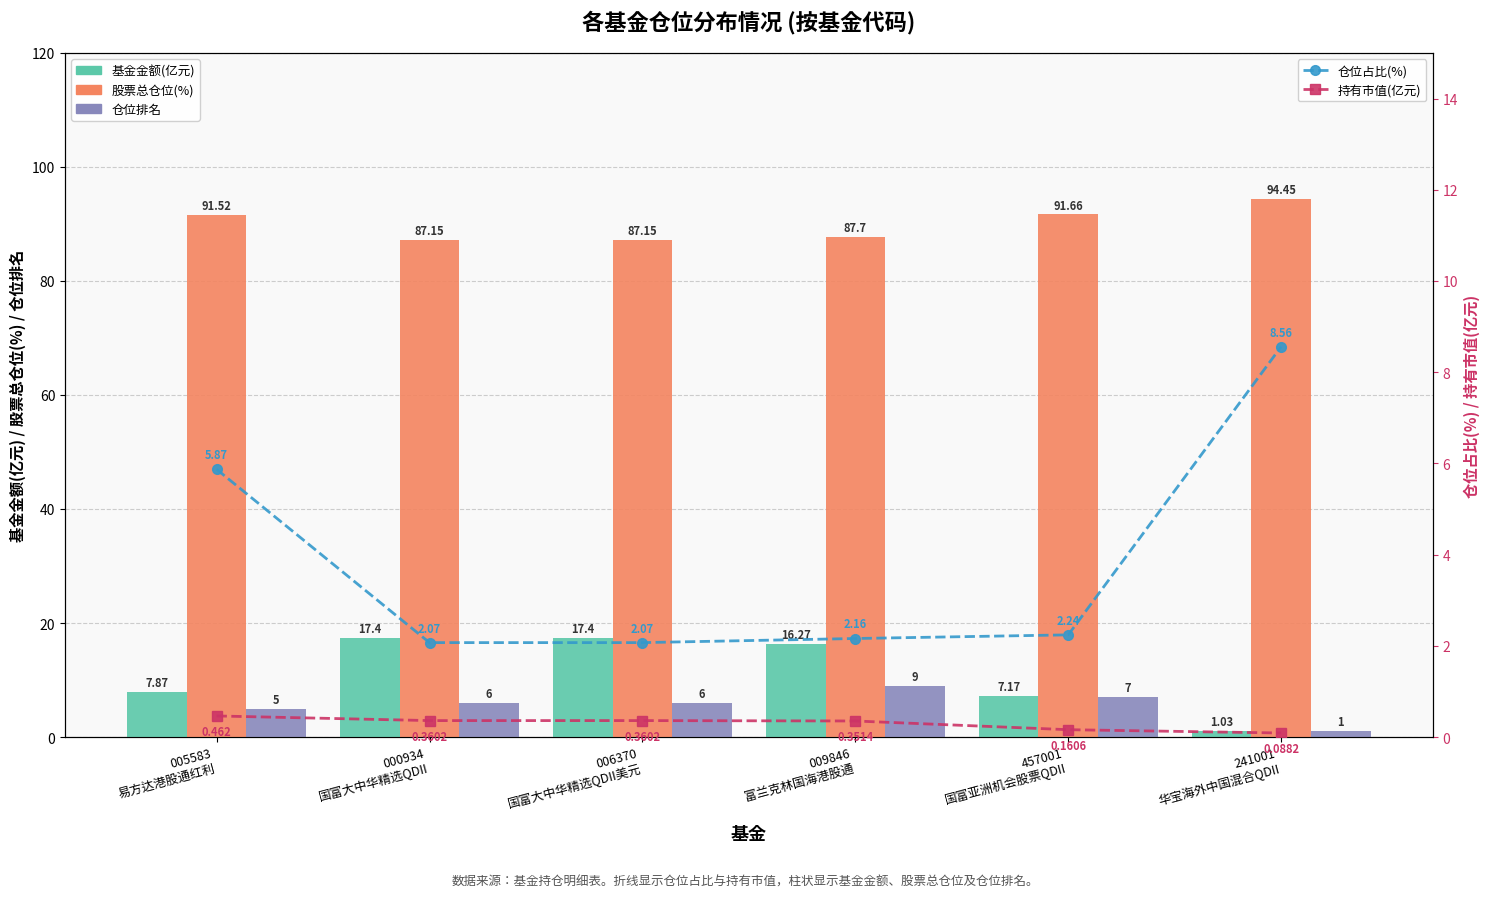

True or false: 股票总仓位(%) has a value of 87.2 at 006370
国富大中华精选QDII美元.

True